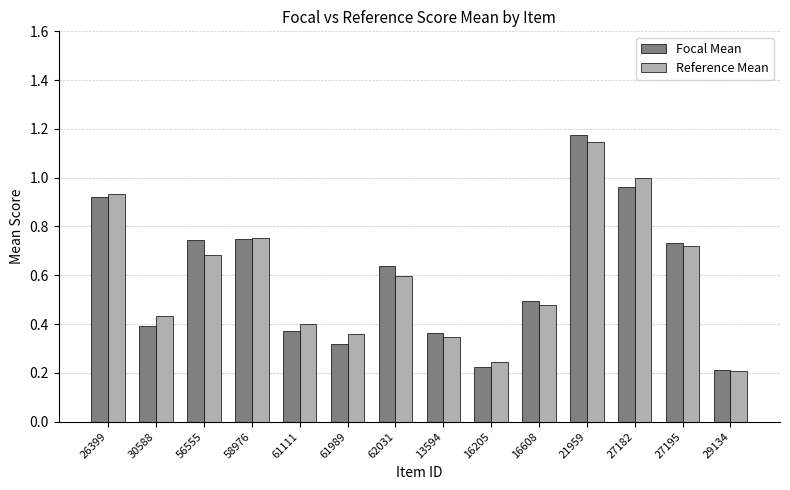

The Focal Mean series shows 0.3 at 58976. True or false?

False